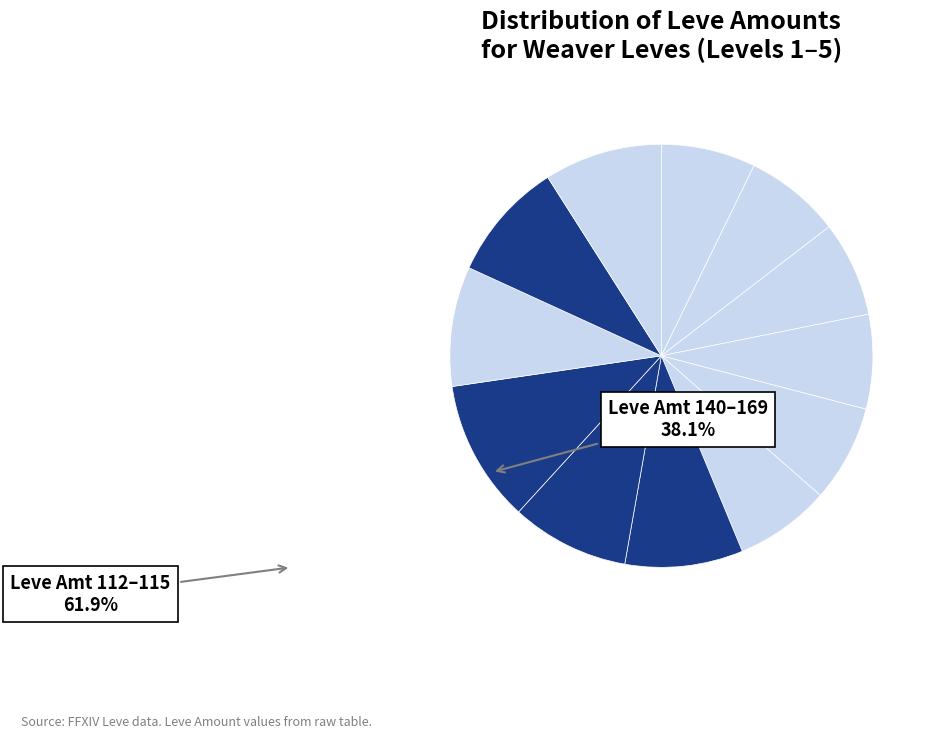

How many slices are in this pie chart?

12